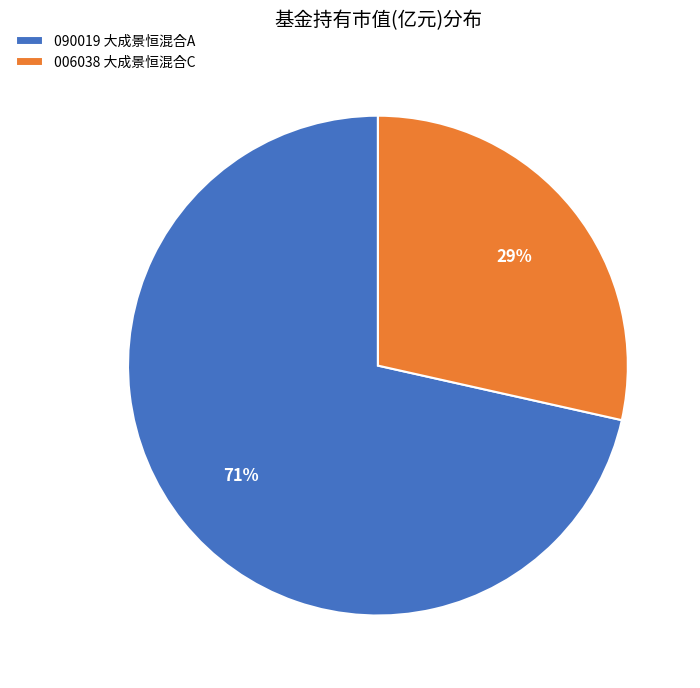

Count the number of slices in the pie.

2